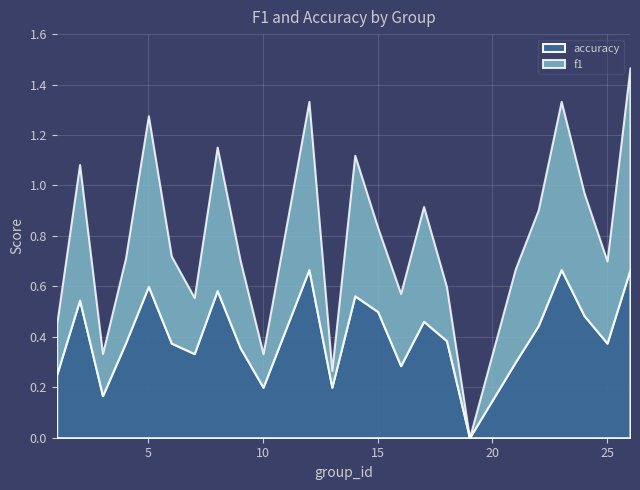

What is the sum of the f1 values at 19 and 9?

0.3